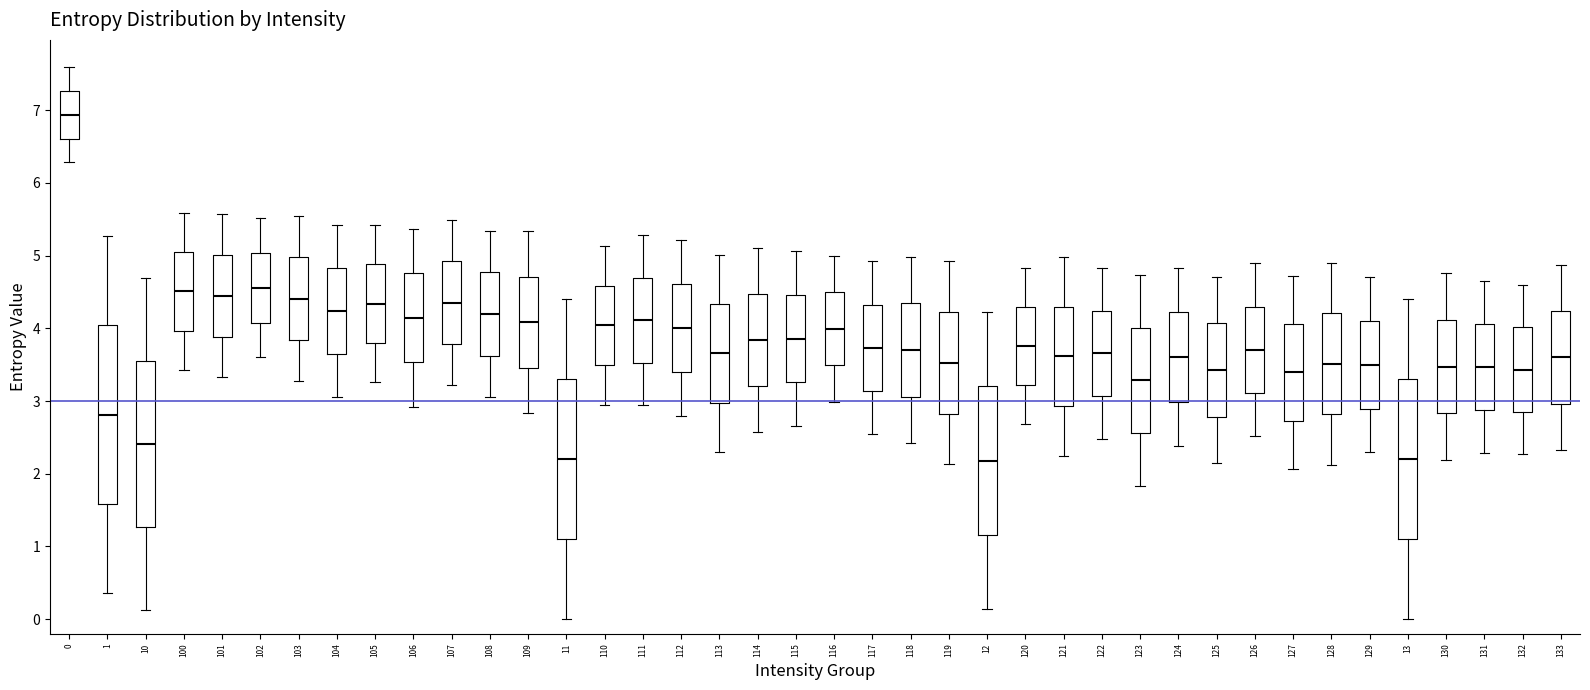

Reading left to right, transcribe this box plot: for each box, give where its median line is, the range the box spans, and where its two whiskers end, as read against the y-axis. The values are not printed on the chart, so give them approximately, as read against the axis.

0: median 6.9, box 6.6 to 7.3, whiskers 6.3 to 7.6
1: median 2.8, box 1.6 to 4.0, whiskers 0.4 to 5.3
10: median 2.4, box 1.3 to 3.6, whiskers 0.1 to 4.7
100: median 4.5, box 4.0 to 5.1, whiskers 3.4 to 5.6
101: median 4.4, box 3.9 to 5.0, whiskers 3.3 to 5.6
102: median 4.6, box 4.1 to 5.0, whiskers 3.6 to 5.5
103: median 4.4, box 3.8 to 5.0, whiskers 3.3 to 5.5
104: median 4.2, box 3.6 to 4.8, whiskers 3.1 to 5.4
105: median 4.3, box 3.8 to 4.9, whiskers 3.3 to 5.4
106: median 4.1, box 3.5 to 4.8, whiskers 2.9 to 5.4
107: median 4.4, box 3.8 to 4.9, whiskers 3.2 to 5.5
108: median 4.2, box 3.6 to 4.8, whiskers 3.1 to 5.3
109: median 4.1, box 3.5 to 4.7, whiskers 2.8 to 5.3
11: median 2.2, box 1.1 to 3.3, whiskers 0.0 to 4.4
110: median 4.0, box 3.5 to 4.6, whiskers 2.9 to 5.1
111: median 4.1, box 3.5 to 4.7, whiskers 2.9 to 5.3
112: median 4.0, box 3.4 to 4.6, whiskers 2.8 to 5.2
113: median 3.7, box 3.0 to 4.3, whiskers 2.3 to 5.0
114: median 3.8, box 3.2 to 4.5, whiskers 2.6 to 5.1
115: median 3.9, box 3.3 to 4.5, whiskers 2.7 to 5.1
116: median 4.0, box 3.5 to 4.5, whiskers 3.0 to 5.0
117: median 3.7, box 3.1 to 4.3, whiskers 2.5 to 4.9
118: median 3.7, box 3.1 to 4.3, whiskers 2.4 to 5.0
119: median 3.5, box 2.8 to 4.2, whiskers 2.1 to 4.9
12: median 2.2, box 1.2 to 3.2, whiskers 0.1 to 4.2
120: median 3.8, box 3.2 to 4.3, whiskers 2.7 to 4.8
121: median 3.6, box 2.9 to 4.3, whiskers 2.3 to 5.0
122: median 3.7, box 3.1 to 4.2, whiskers 2.5 to 4.8
123: median 3.3, box 2.6 to 4.0, whiskers 1.8 to 4.7
124: median 3.6, box 3.0 to 4.2, whiskers 2.4 to 4.8
125: median 3.4, box 2.8 to 4.1, whiskers 2.1 to 4.7
126: median 3.7, box 3.1 to 4.3, whiskers 2.5 to 4.9
127: median 3.4, box 2.7 to 4.1, whiskers 2.1 to 4.7
128: median 3.5, box 2.8 to 4.2, whiskers 2.1 to 4.9
129: median 3.5, box 2.9 to 4.1, whiskers 2.3 to 4.7
13: median 2.2, box 1.1 to 3.3, whiskers 0.0 to 4.4
130: median 3.5, box 2.8 to 4.1, whiskers 2.2 to 4.8
131: median 3.5, box 2.9 to 4.1, whiskers 2.3 to 4.6
132: median 3.4, box 2.8 to 4.0, whiskers 2.3 to 4.6
133: median 3.6, box 3.0 to 4.2, whiskers 2.3 to 4.9